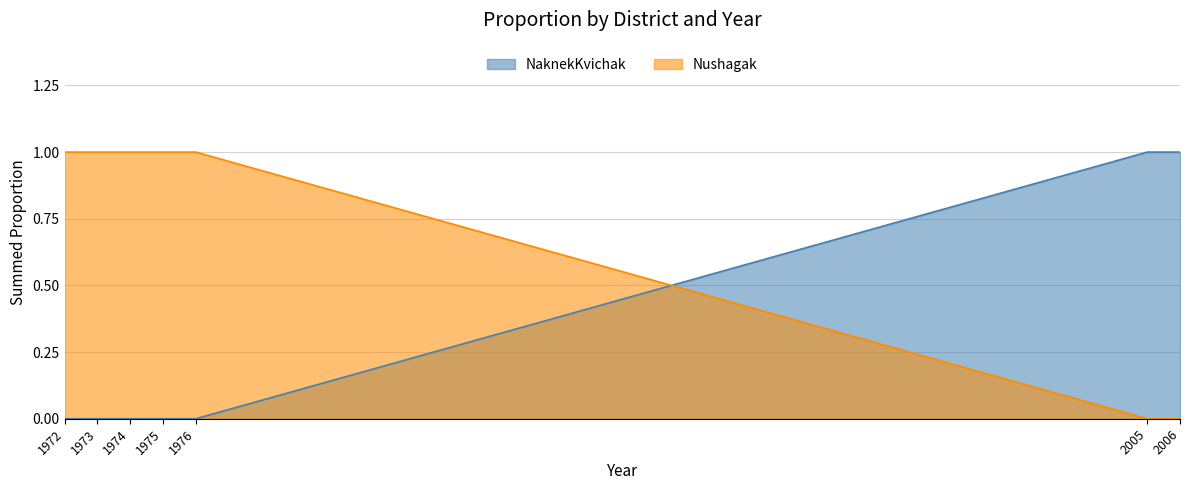

The NaknekKvichak series shows 0 at 1975. True or false?

True